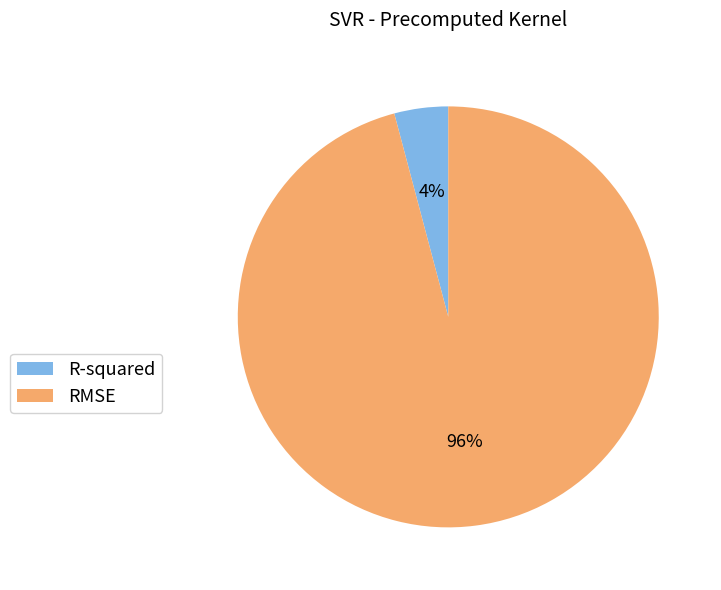

True or false: R-squared accounts for 4% of the total.

True